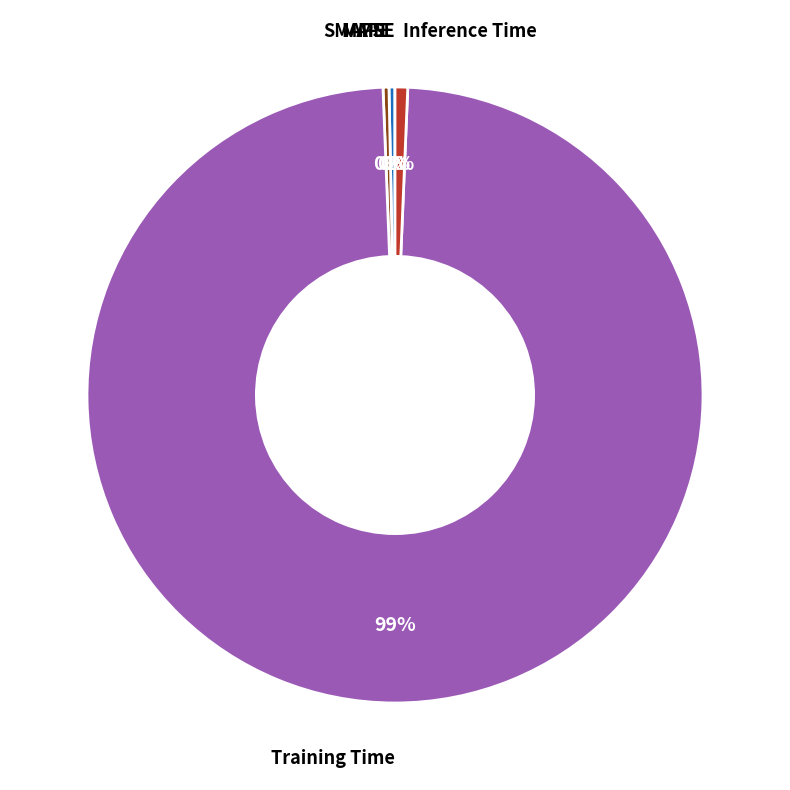

Is there a majority slice in this chart?

Yes